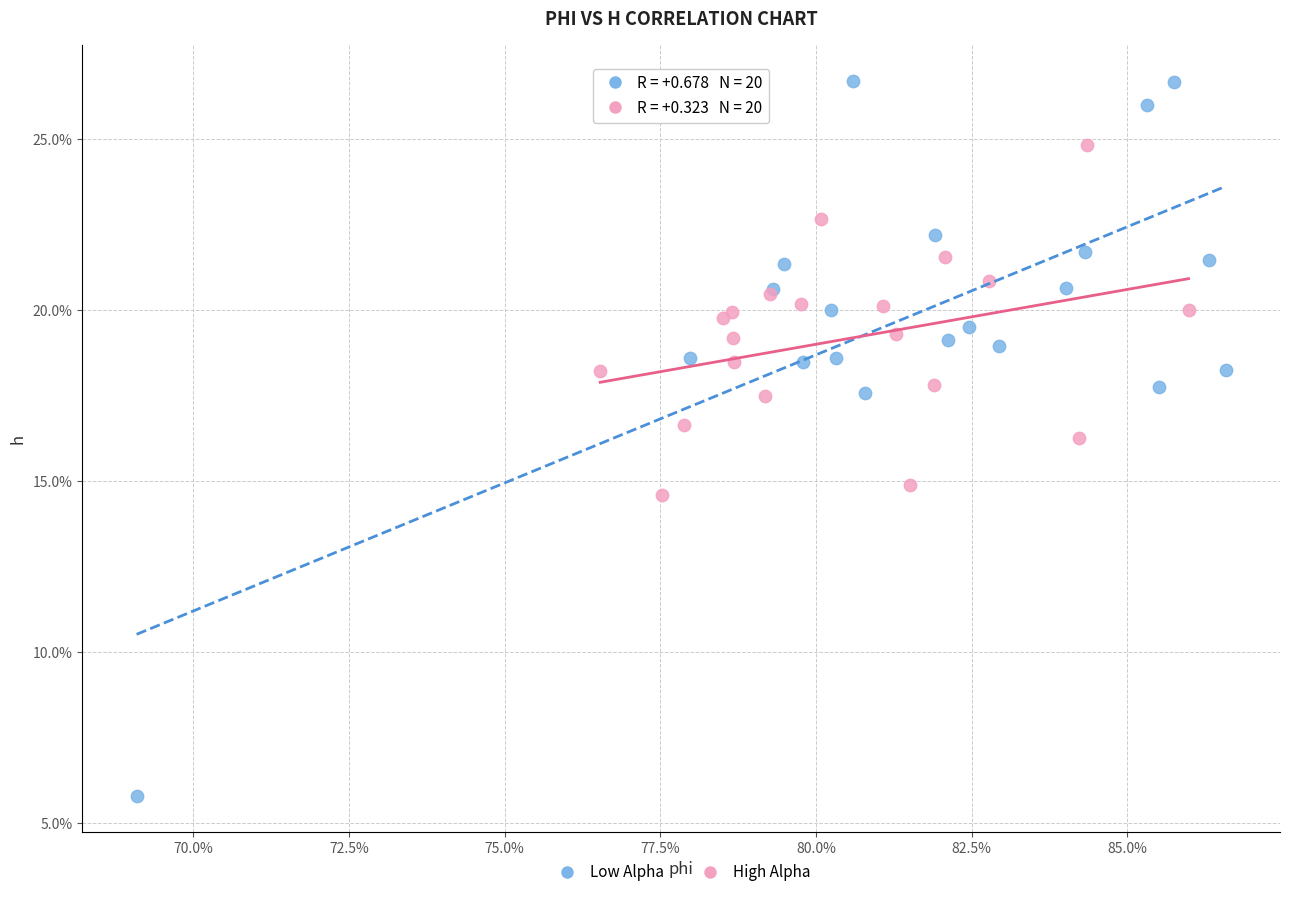

What are all the series names shown in the legend?

Low Alpha, High Alpha